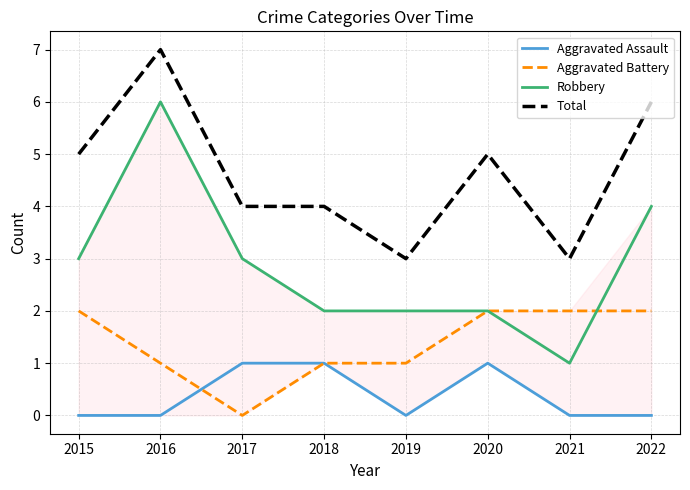

At which category is the sum across all series the highest?

2016